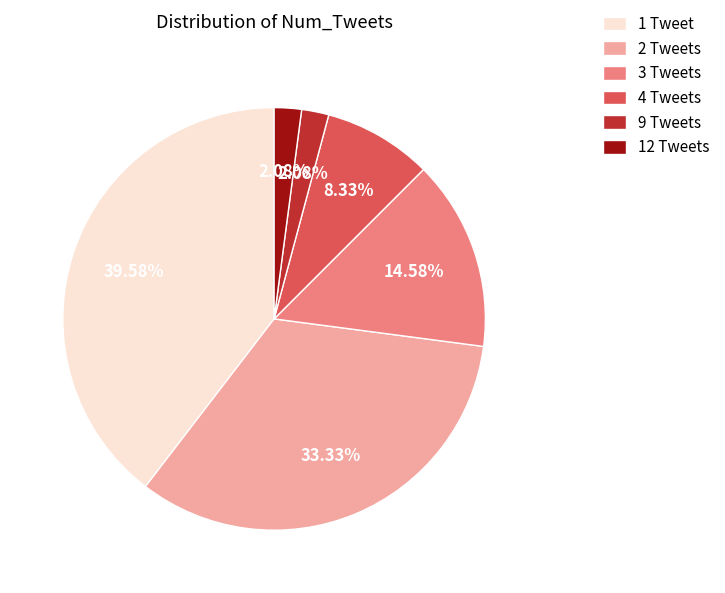

Does any single category account for the majority?

No